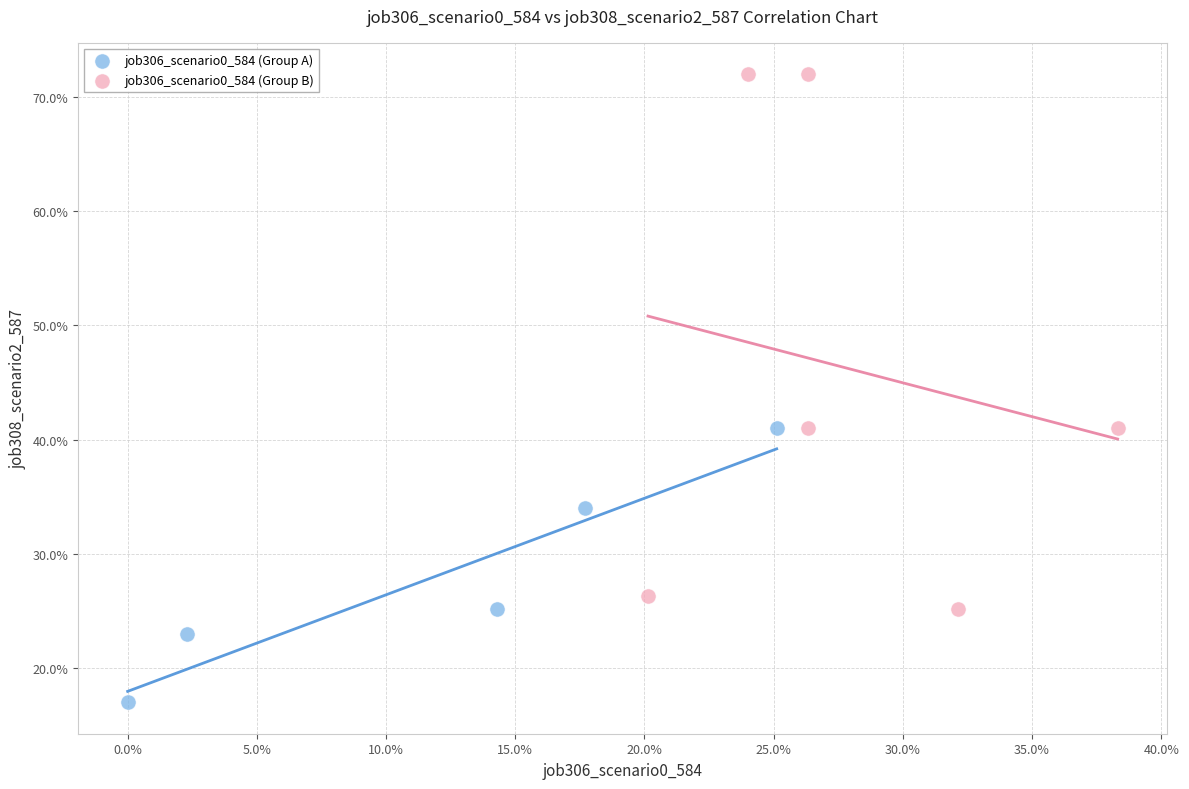

What are all the series names shown in the legend?

job306_scenario0_584 (Group A), job306_scenario0_584 (Group B)